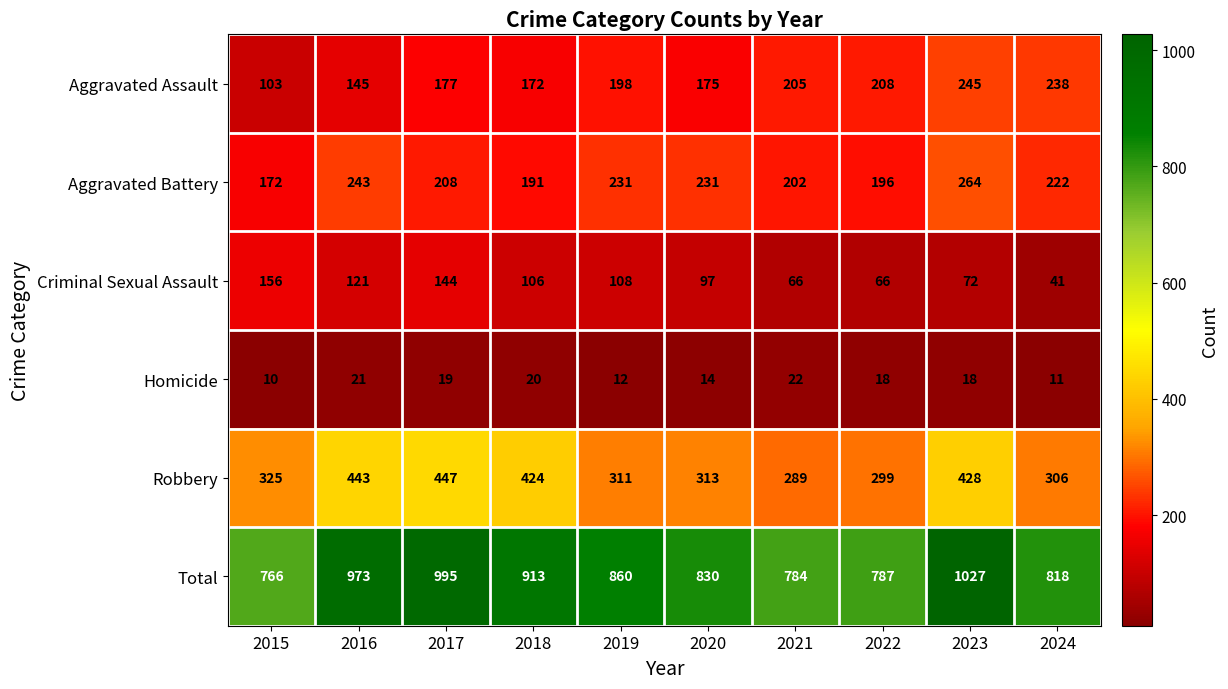

At which label does Total first exceed 860?

2016